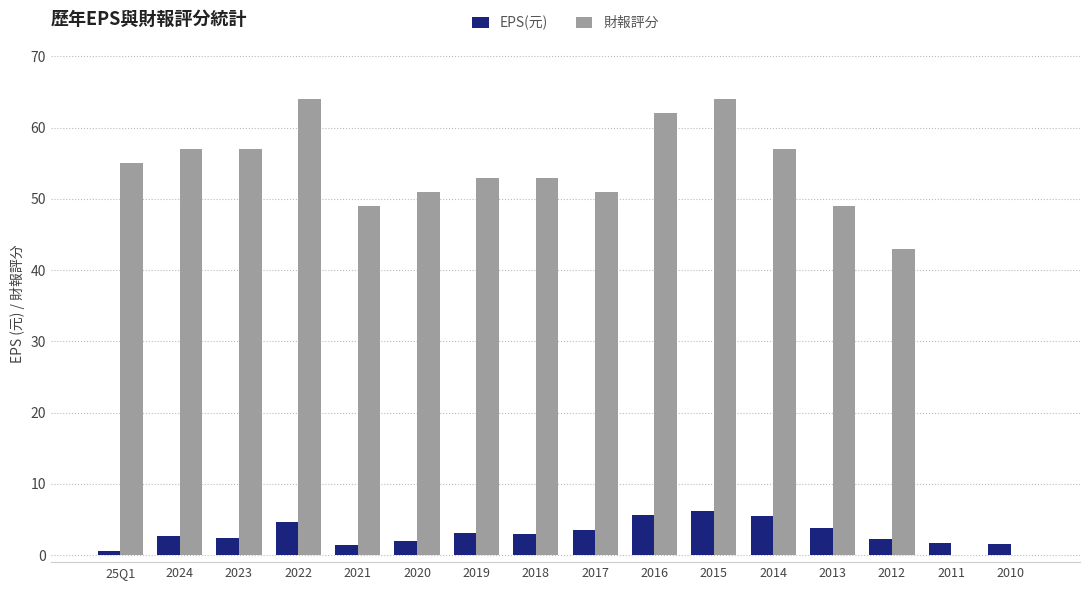

What is the greatest value displayed?

64.0